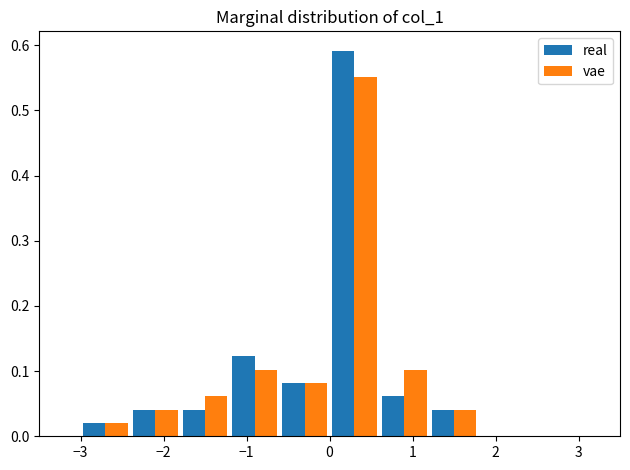

What is the height of the vae bar covering 0.6 to 1.2 on the x-axis? The values are not printed on the chart, so give them approximately, as read against the axis.

0.10